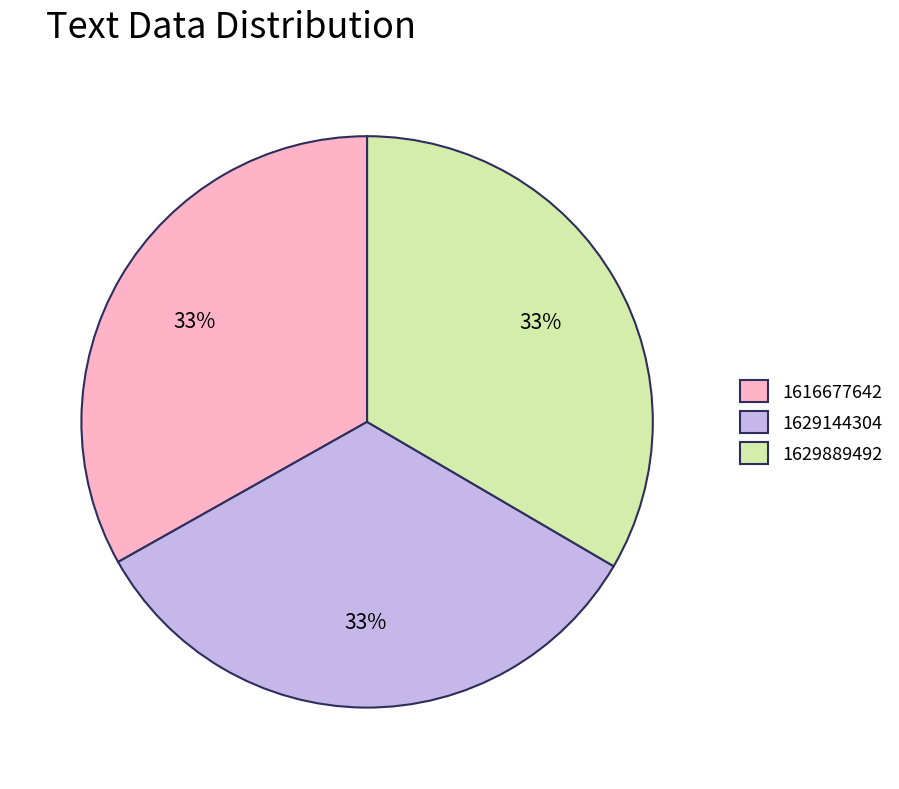

Is there a majority slice in this chart?

No